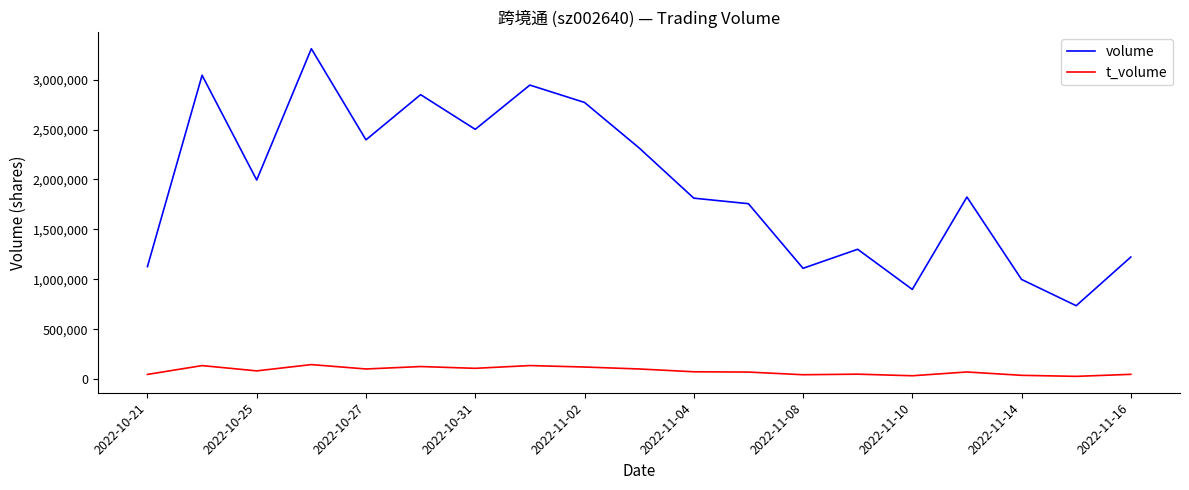

Rank the series by their average value, from lowest to highest.

t_volume, volume